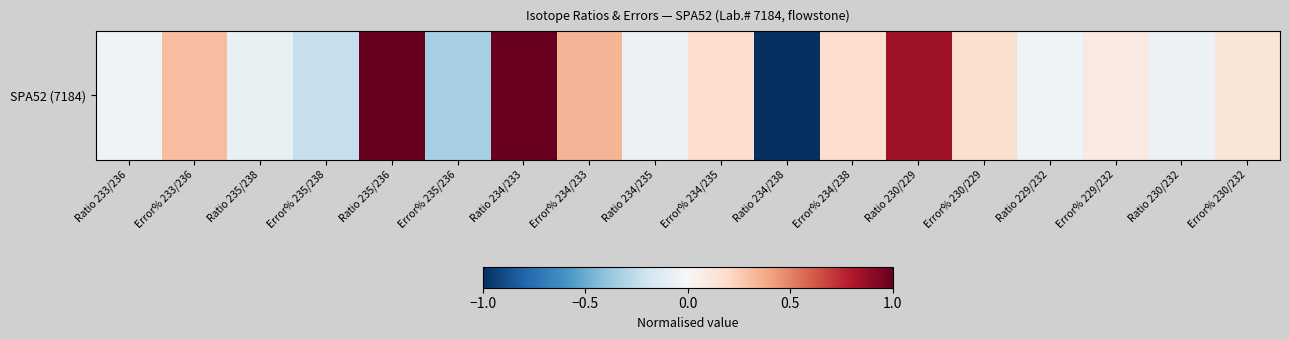

What is the maximum value shown in the chart?

1.0